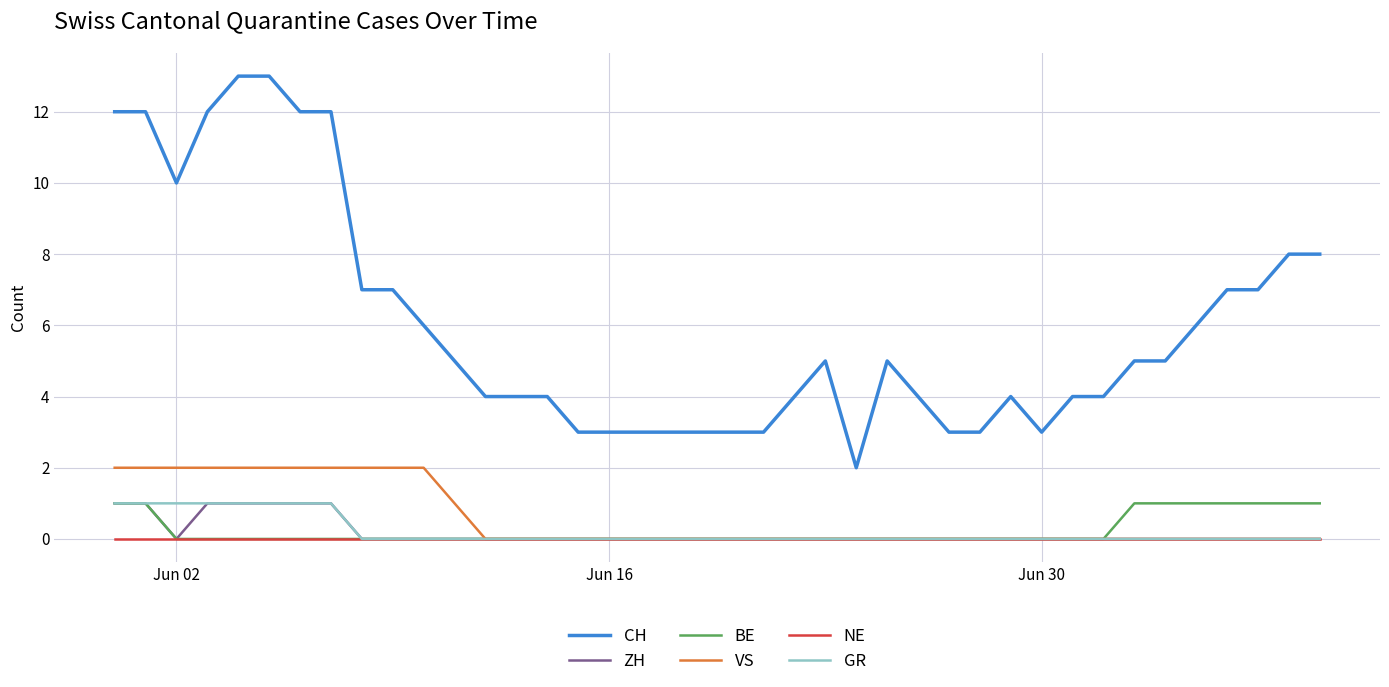

Which series has the largest total across all categories?

CH